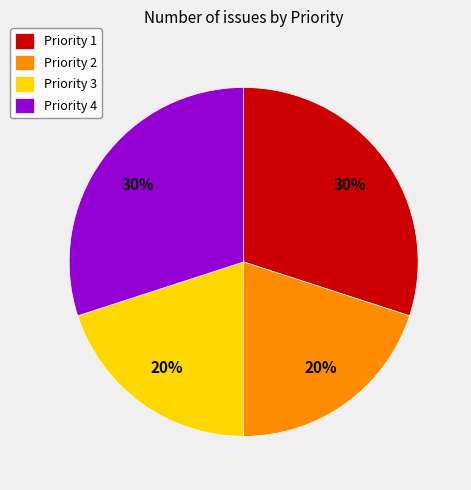

To the nearest percent, what percentage of the pie is Priority 1?

30%